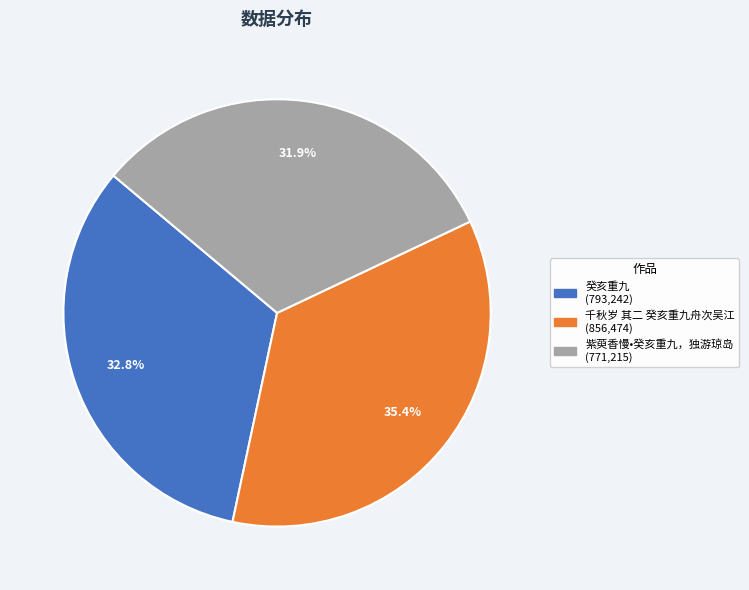

How many slices are in this pie chart?

3